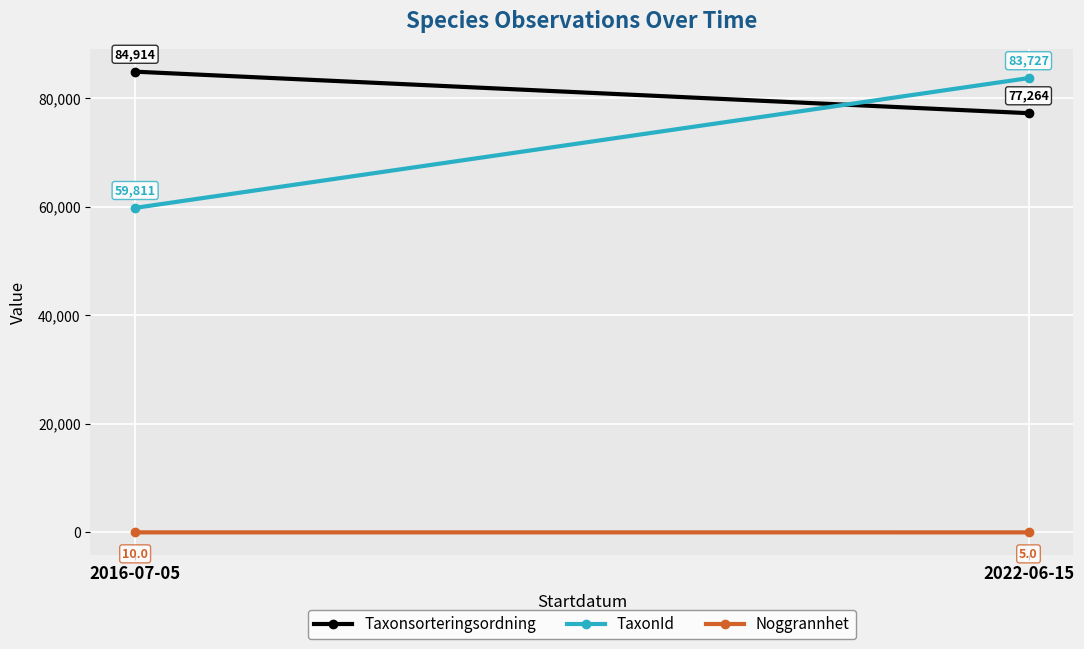

Rank the series by their maximum value, from highest to lowest.

Taxonsorteringsordning, TaxonId, Noggrannhet